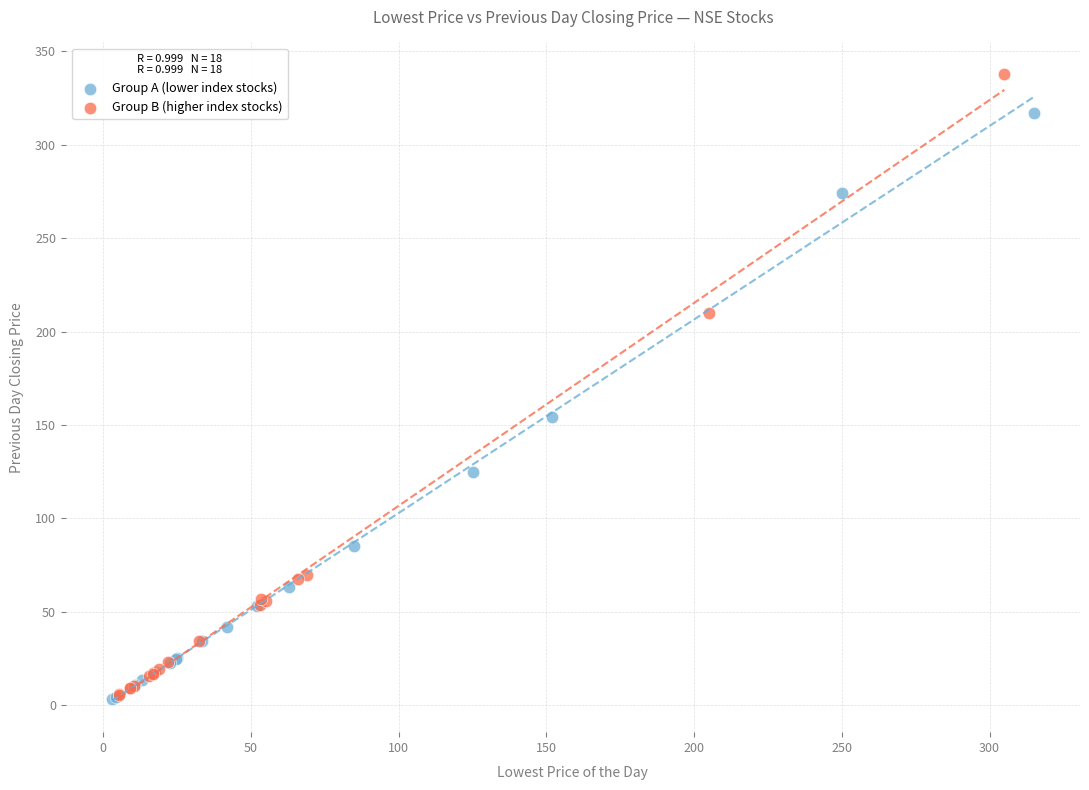

Which series has the widest spread of Y values?

Group B (higher index stocks)